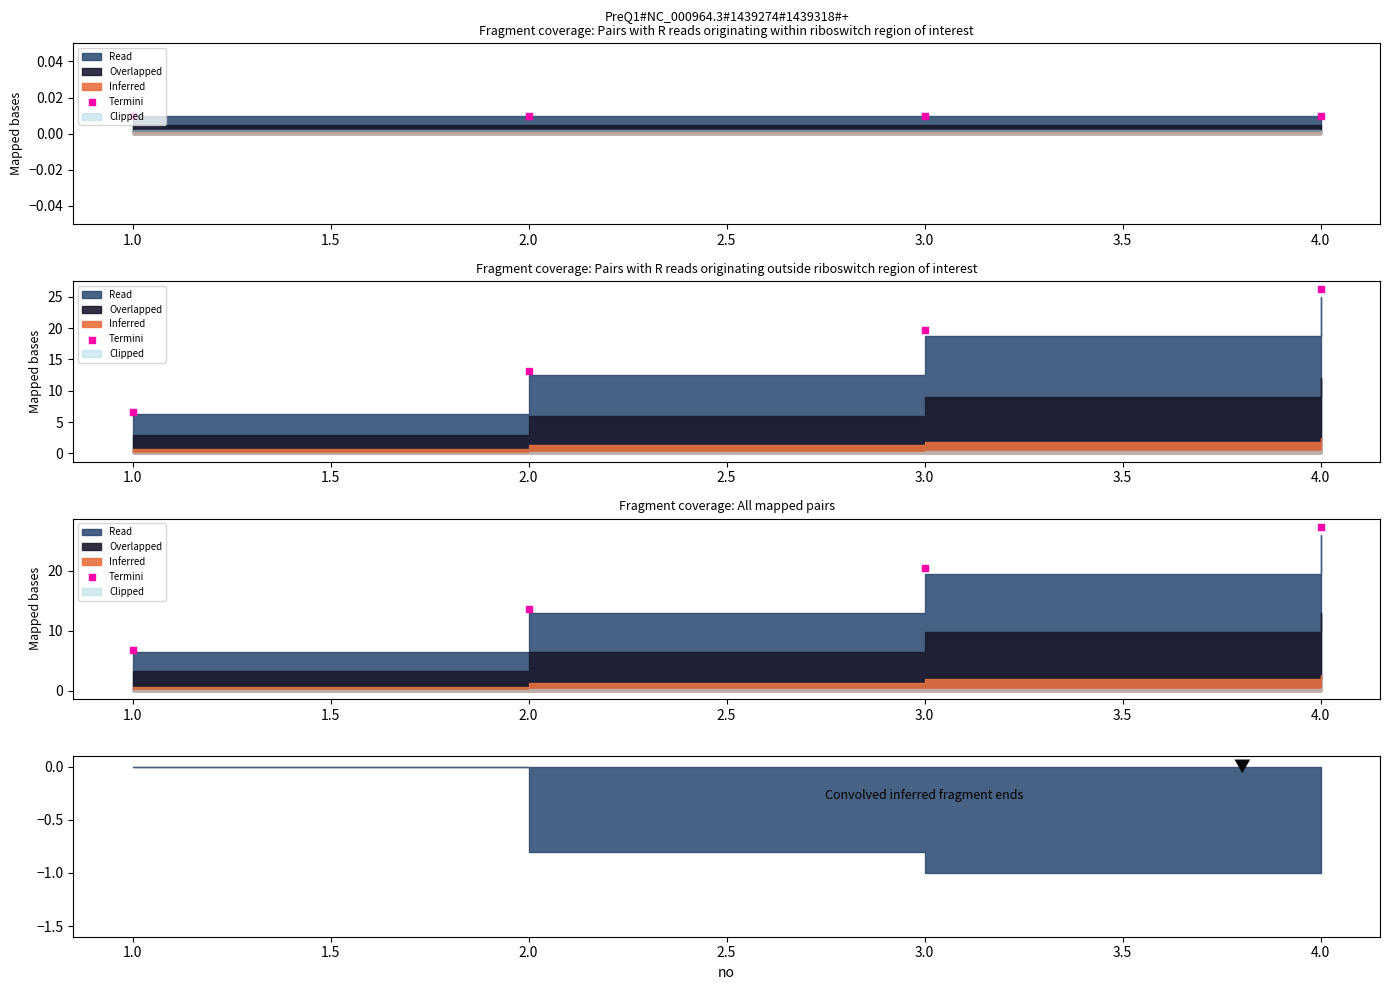

Approximately how many times larger is the value at 4.0 compared to 2.0?

2.0